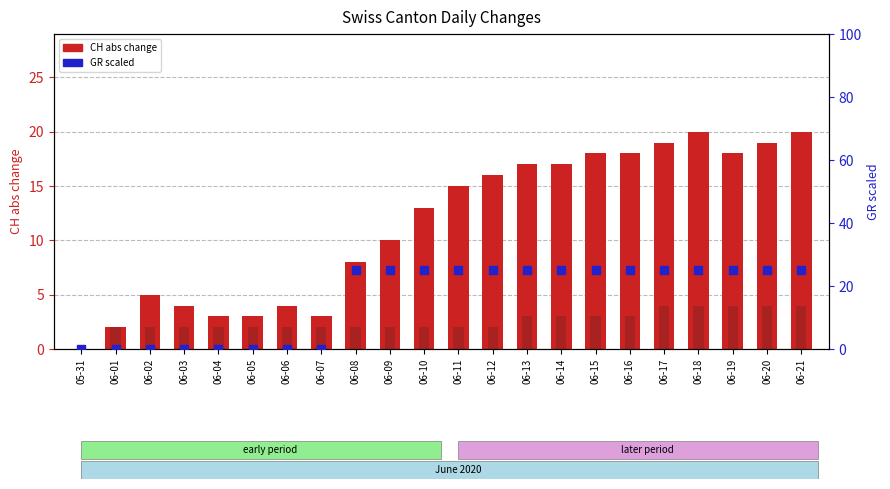

Which series has the largest total across all categories?

GR scaled